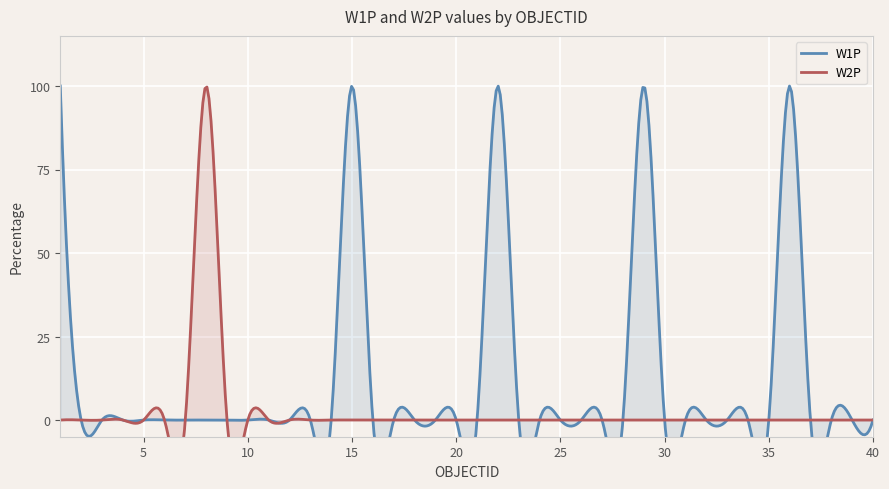

Reading right to left, transcribe all the data shown in this chart.

W1P: 40=0	39=0	38=0	37=0	36=100	35=0	34=0	33=0	32=0	31=0	30=0	29=100	28=0	27=0	26=0	25=0	24=0	23=0	22=100	21=0	20=0	19=0	18=0	17=0	16=0	15=100	14=0	13=0	12=0	11=0	10=0	9=0	8=0	7=0	6=0	5=0	4=0	3=0	2=0	1=100
W2P: 40=0	39=0	38=0	37=0	36=0	35=0	34=0	33=0	32=0	31=0	30=0	29=0	28=0	27=0	26=0	25=0	24=0	23=0	22=0	21=0	20=0	19=0	18=0	17=0	16=0	15=0	14=0	13=0	12=0	11=0	10=0	9=0	8=100	7=0	6=0	5=0	4=0	3=0	2=0	1=0